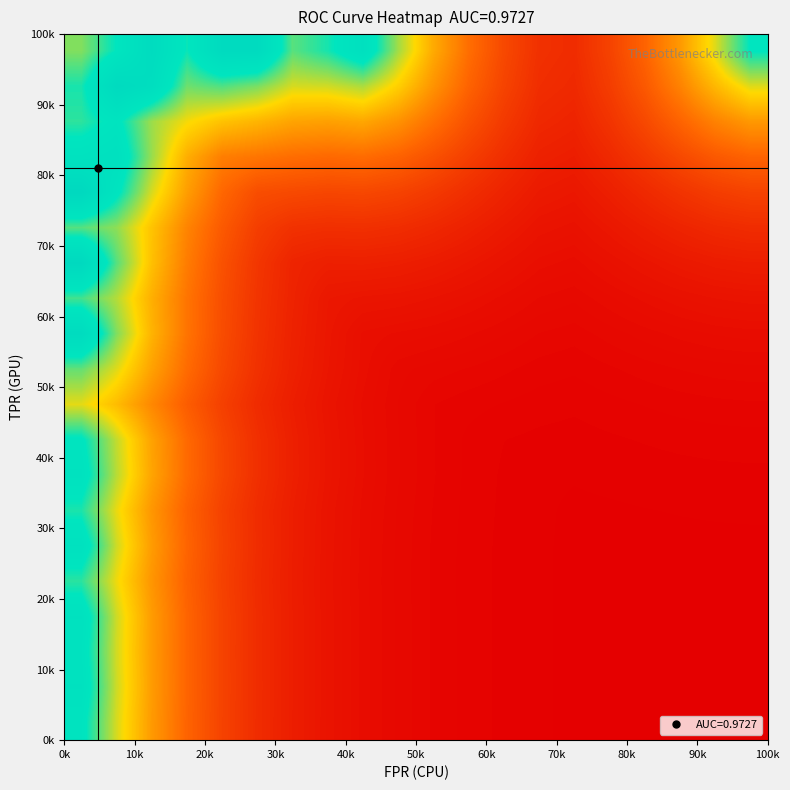

Count the number of data series in this chart.

20